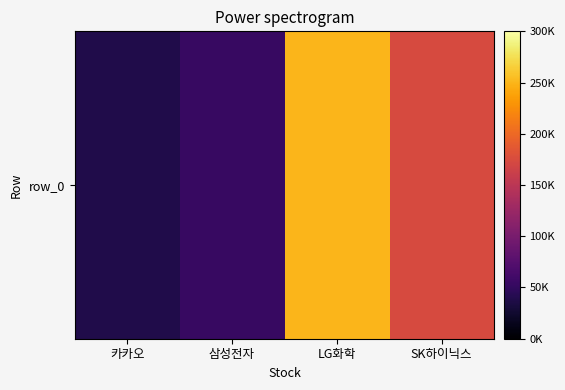

Rank the categories by value from lowest to highest.

카카오, 삼성전자, SK하이닉스, LG화학